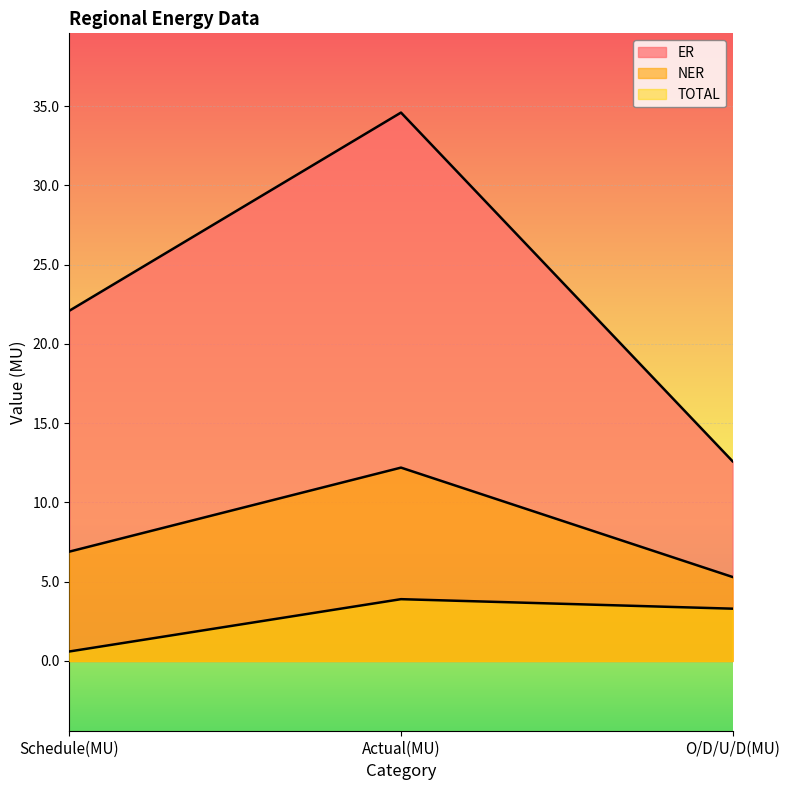

True or false: ER has a value of 12.6 at O/D/U/D(MU).

True